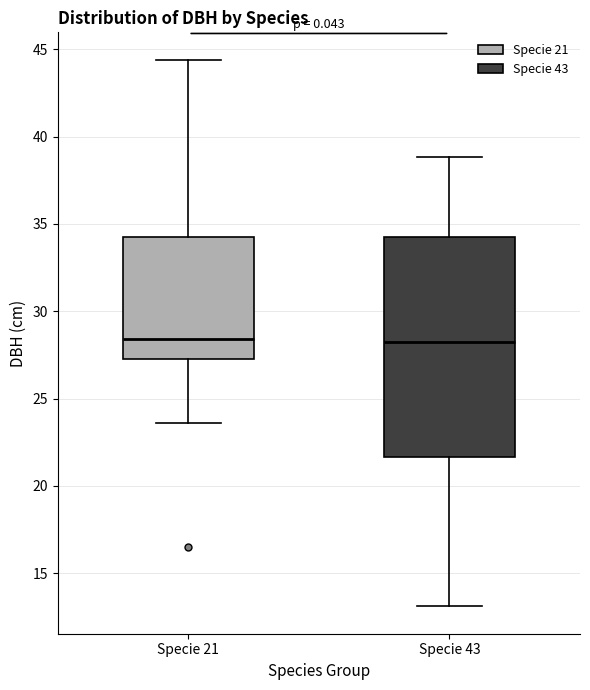

Reading left to right, read every box against the y-axis: the position of its median line, the range the box covers, and the ends of its whiskers. The values are not printed on the chart, so give them approximately, as read against the axis.

Specie 21: median 28.5, box 27.5 to 34.5, whiskers 23.5 to 44.5
Specie 43: median 28.5, box 21.5 to 34.5, whiskers 13.0 to 39.0